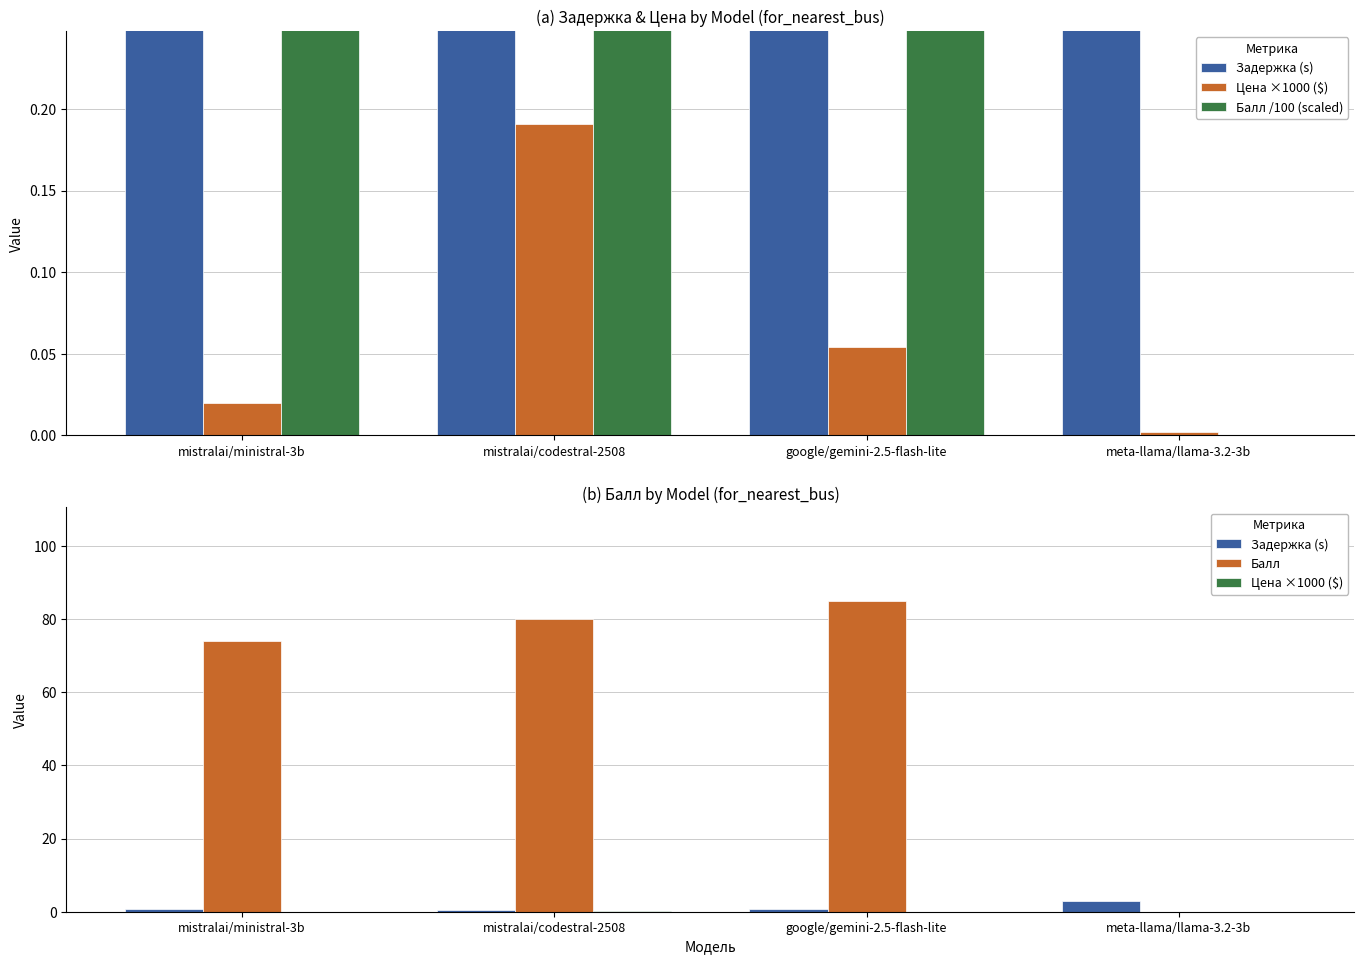

Which series has the largest total across all categories?

Балл